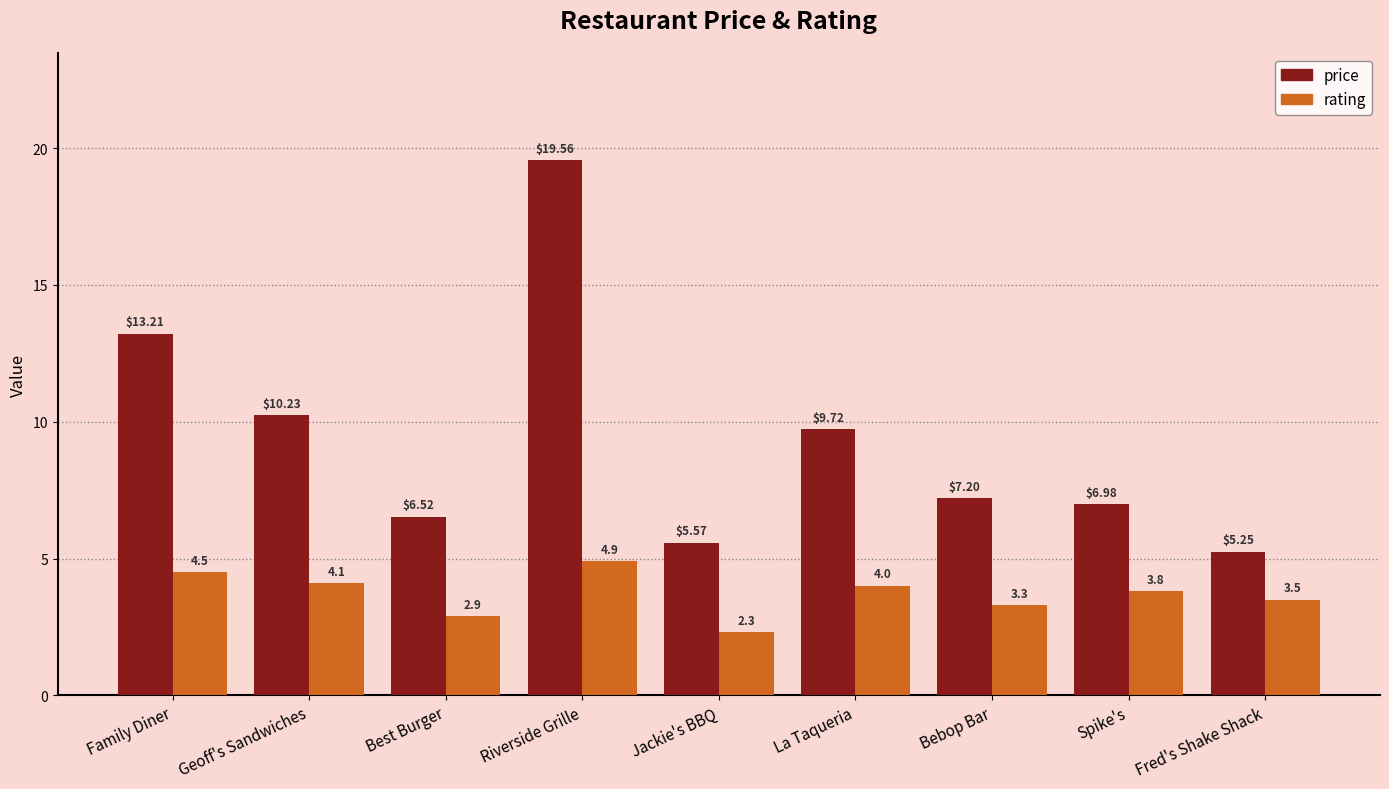

What is the sum of all rating values?

33.3